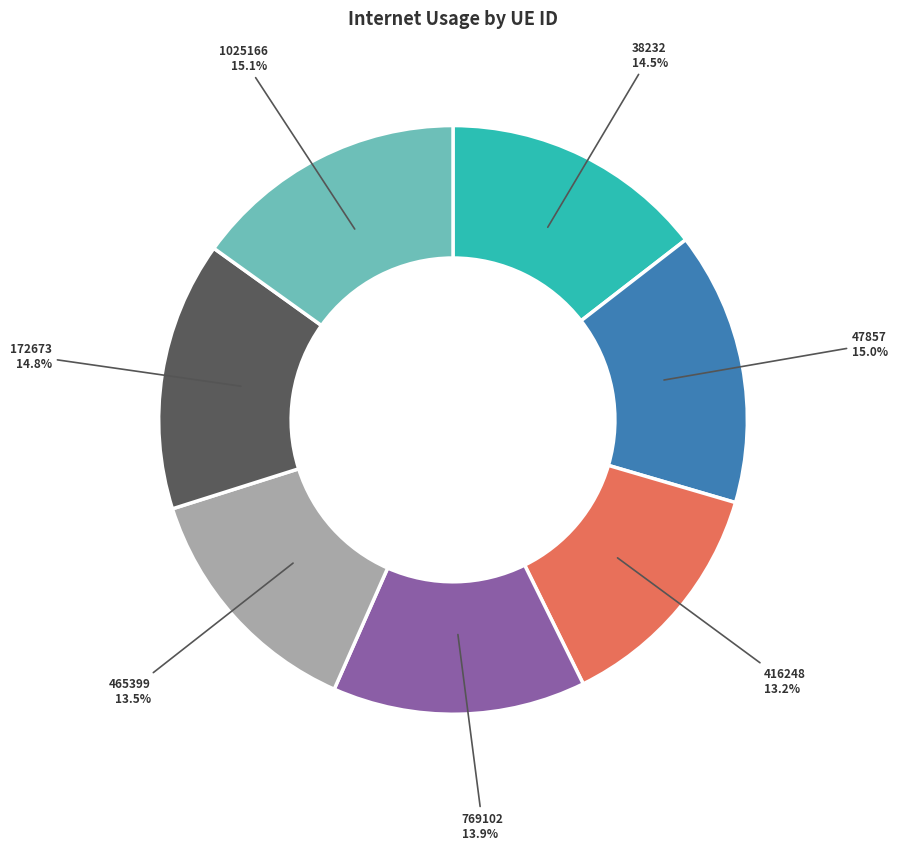

Does 465399 account for over 50% of the chart?

No